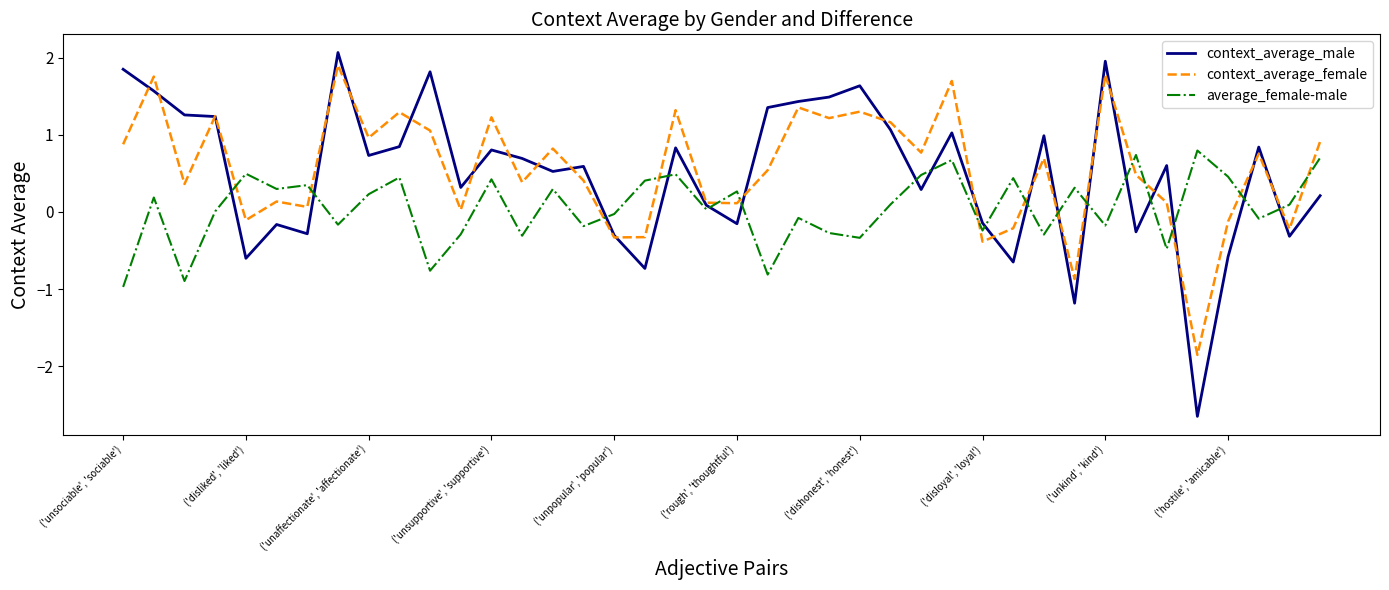

Which series has the largest range (max minus min)?

context_average_male